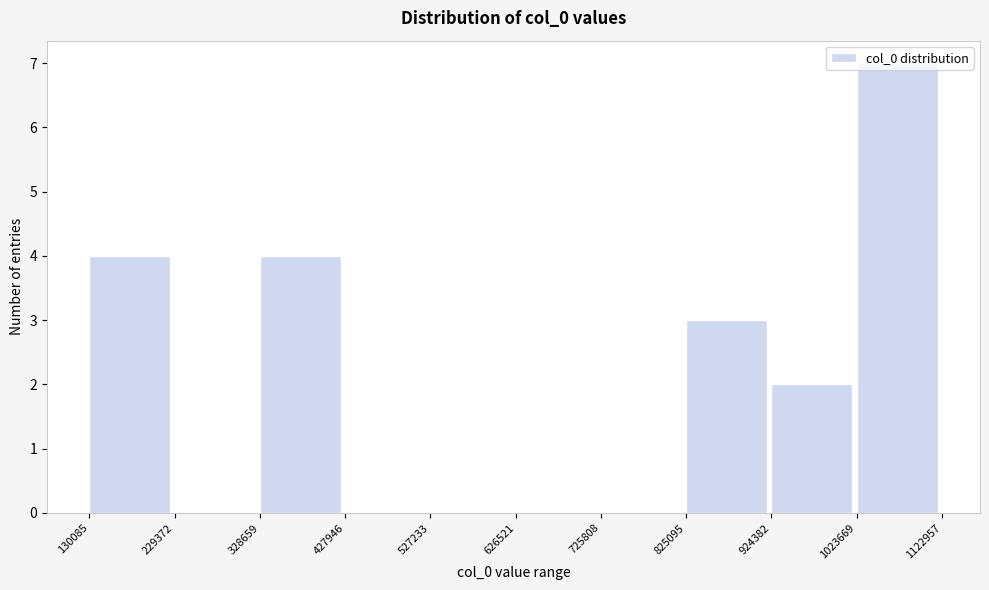

Reading left to right, transcribe this chart: for each bar, give the range it covers on the x-axis and its height. The values are not printed on the chart, so give them approximately, as read against the axis.

130085 to 229372: 4
229372 to 328659: 0
328659 to 427946: 4
427946 to 527233: 0
527233 to 626521: 0
626521 to 725808: 0
725808 to 825095: 0
825095 to 924382: 3
924382 to 1023669: 2
1023669 to 1122957: 7